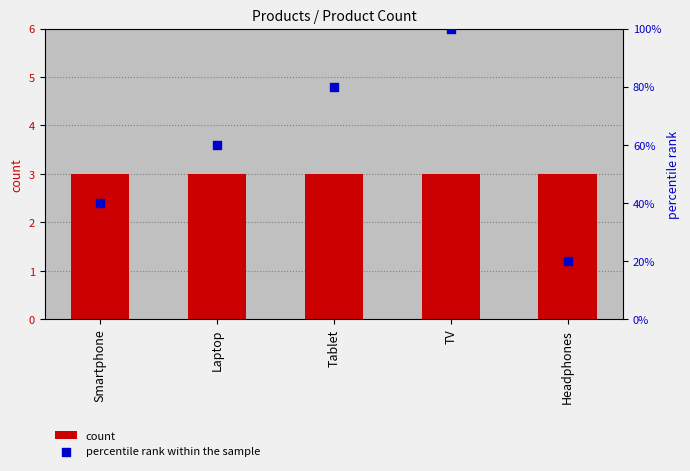

What are all the series names shown in the legend?

count, percentile rank within the sample